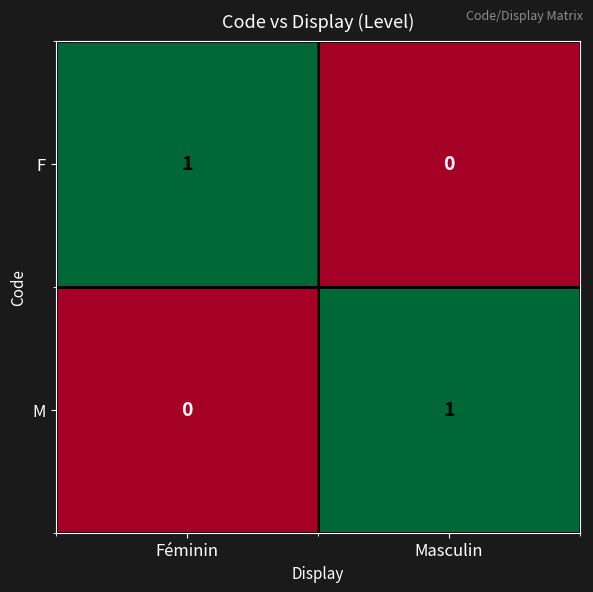

Reading left to right, transcribe all the data shown in this chart.

F: Féminin=1	Masculin=0
M: Féminin=0	Masculin=1